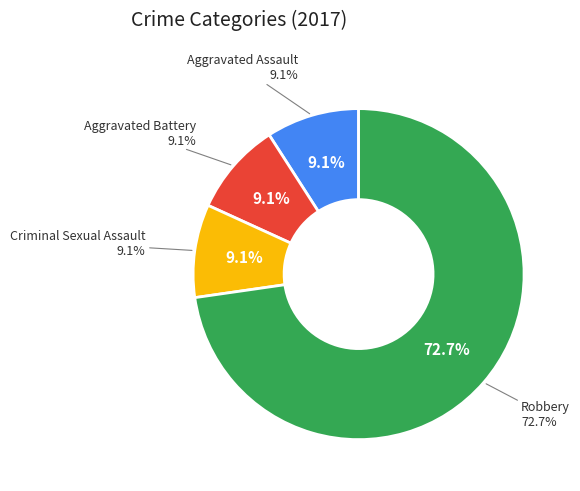

True or false: Criminal Sexual Assault accounts for 9% of the total.

True